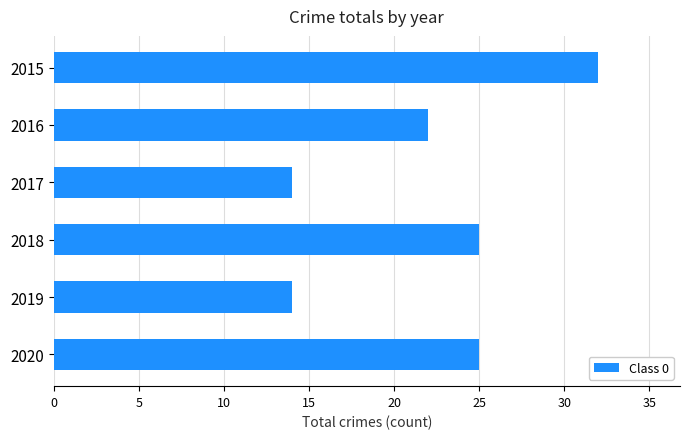

What is the difference between the maximum and minimum values?

18